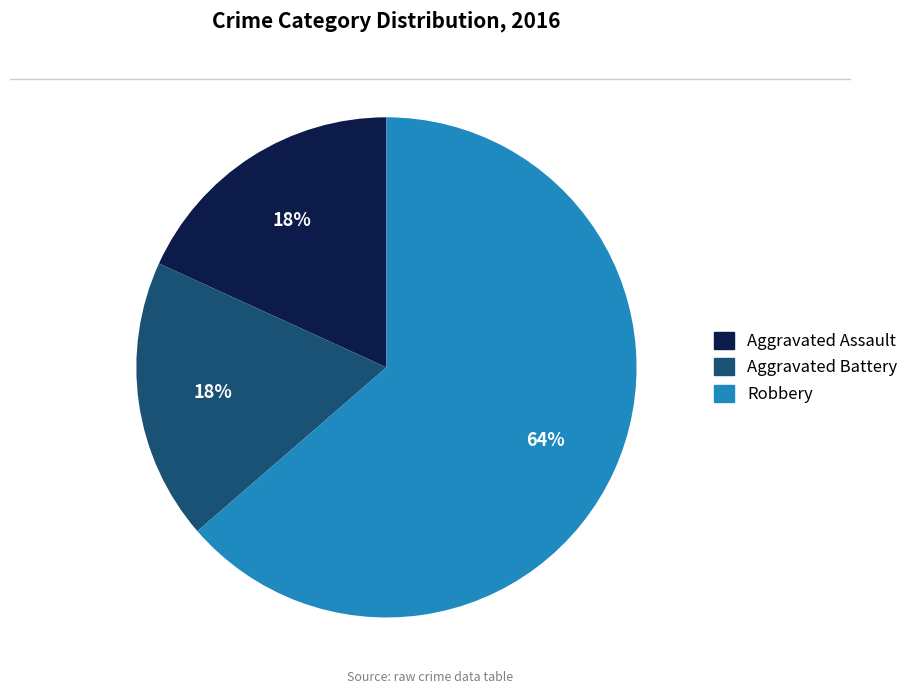

Is Robbery the majority of the pie?

Yes